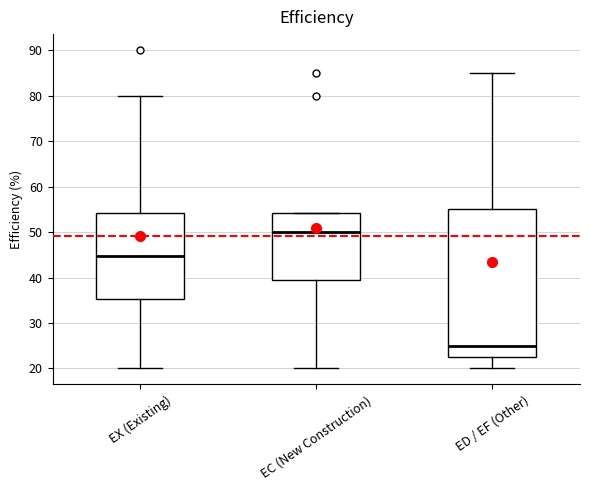

Which box is the tallest, from its lower edge to its upper edge?

ED / EF (Other)